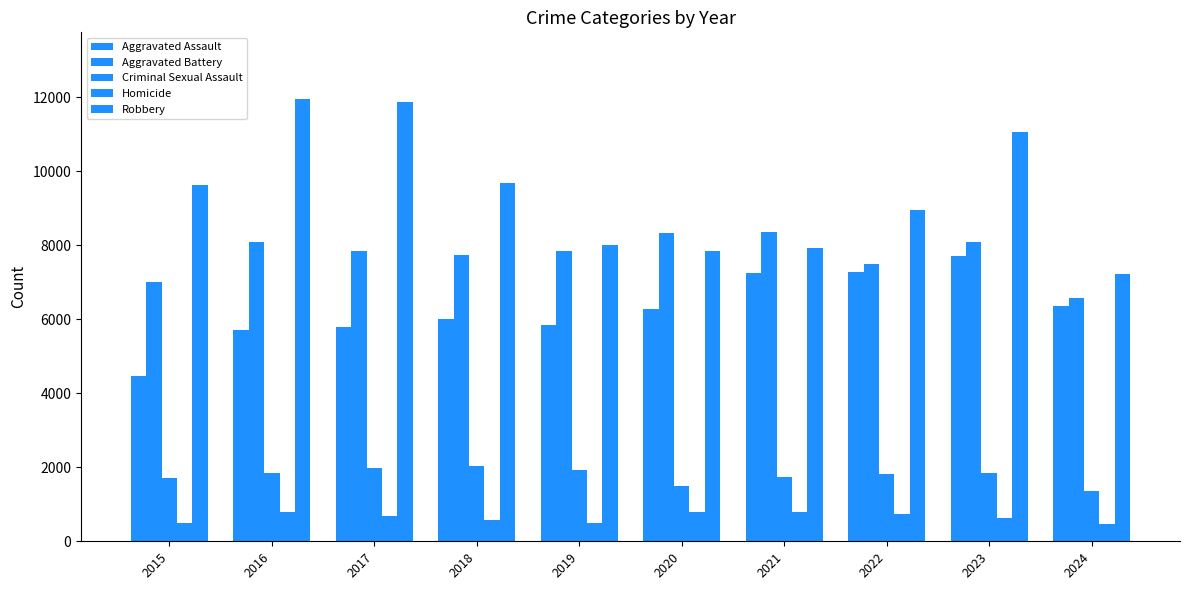

How many categories are shown in the chart?

10